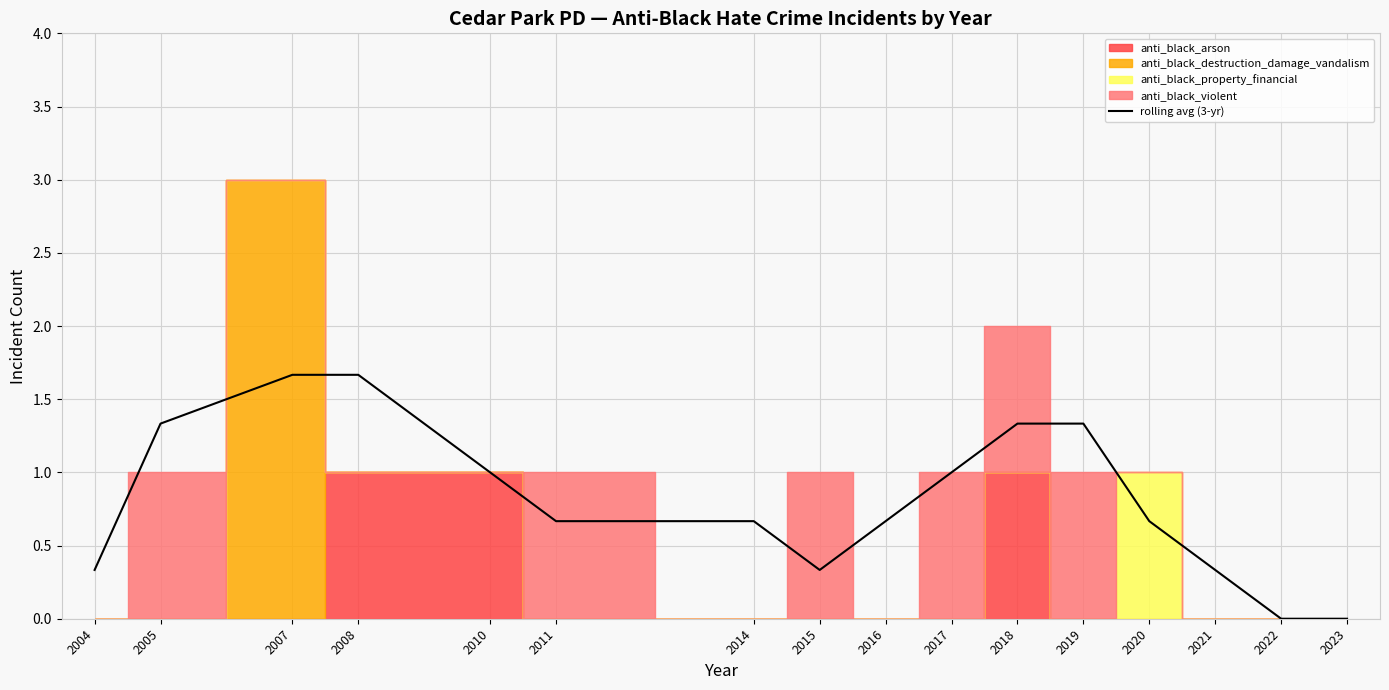

List the labels in order of value, largest first.

2007, 2008, 2005, 2018, 2019, 2010, 2017, 2011, 2014, 2016, 2020, 2004, 2015, 2021, 2022, 2023